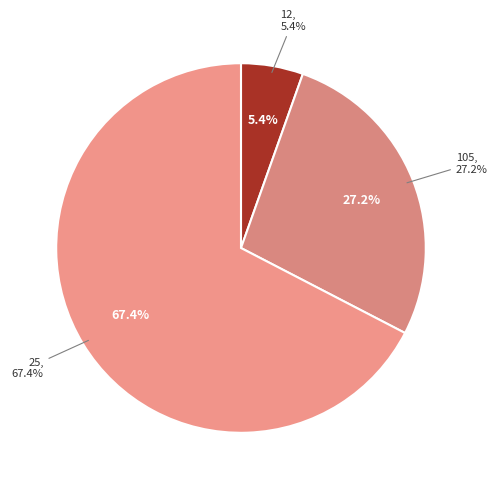

What is the largest slice in the pie chart?

25